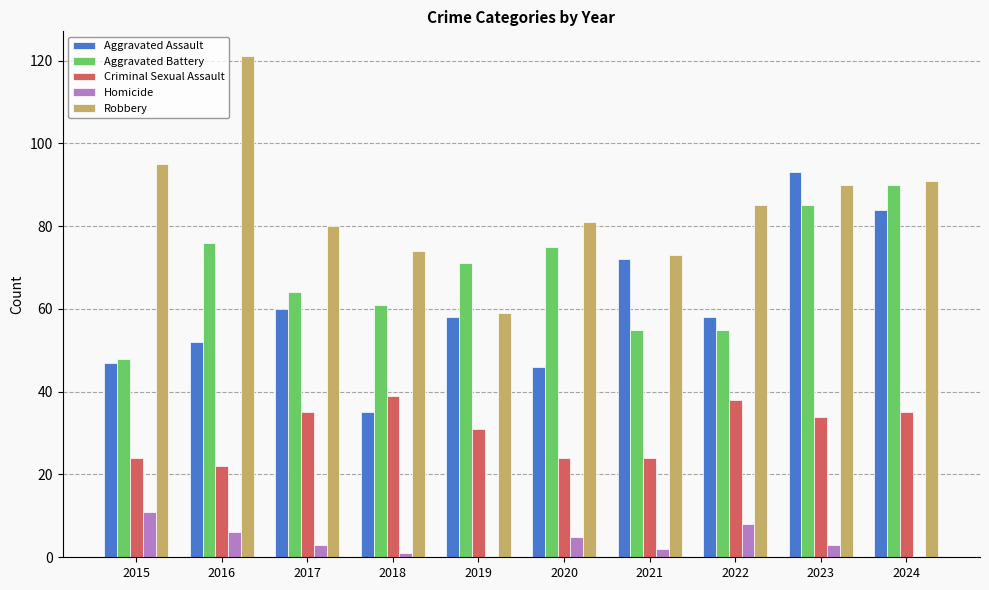

How many distinct data groups are displayed?

5